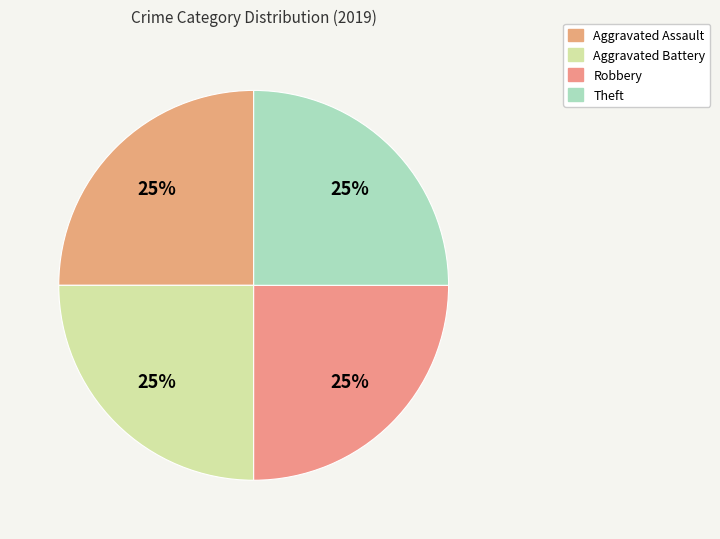

Does any single category account for the majority?

No